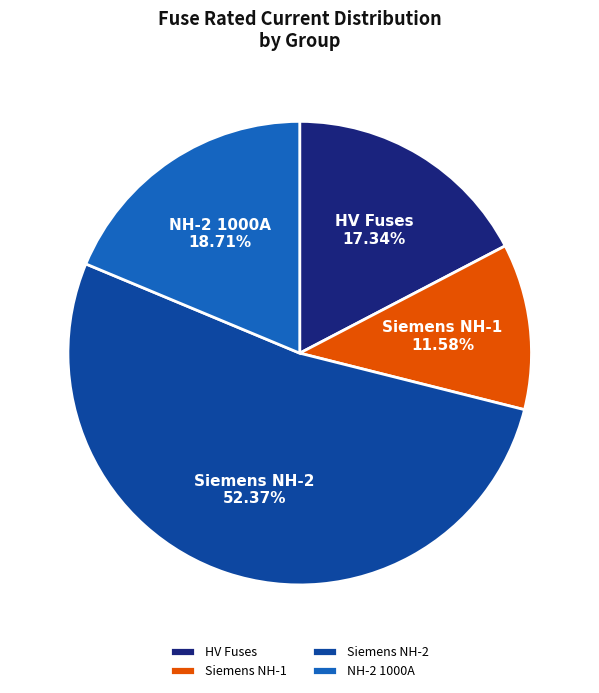

Rank the categories by value from lowest to highest.

Siemens NH-1, HV Fuses, NH-2 1000A, Siemens NH-2